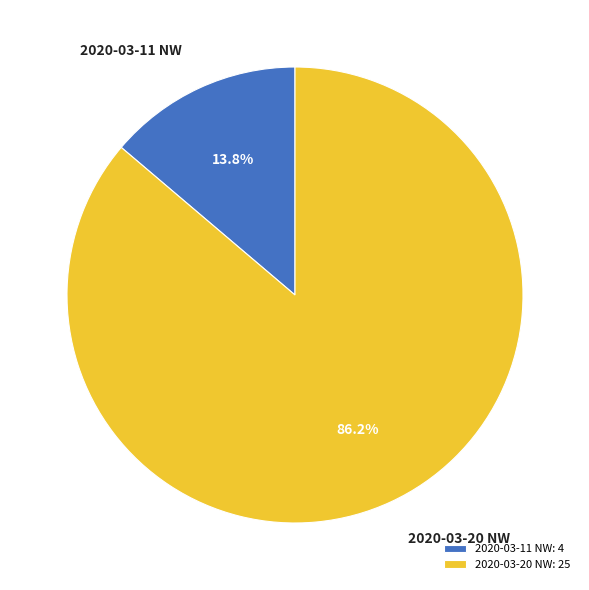

Between 2020-03-11 NW and 2020-03-20 NW, which is larger?

2020-03-20 NW